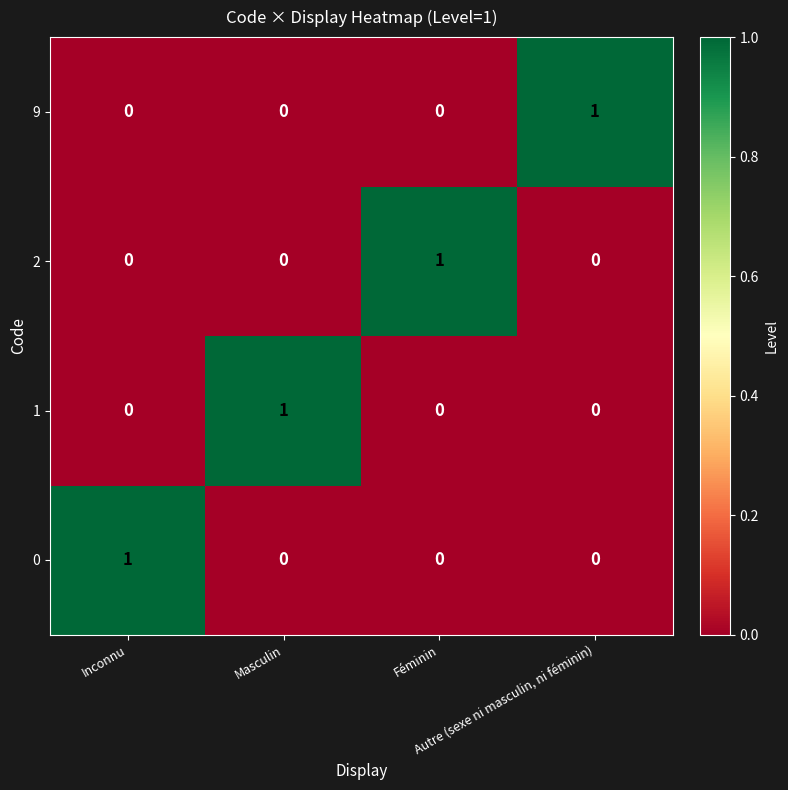

What is the spread (max minus min) of values at Féminin?

1